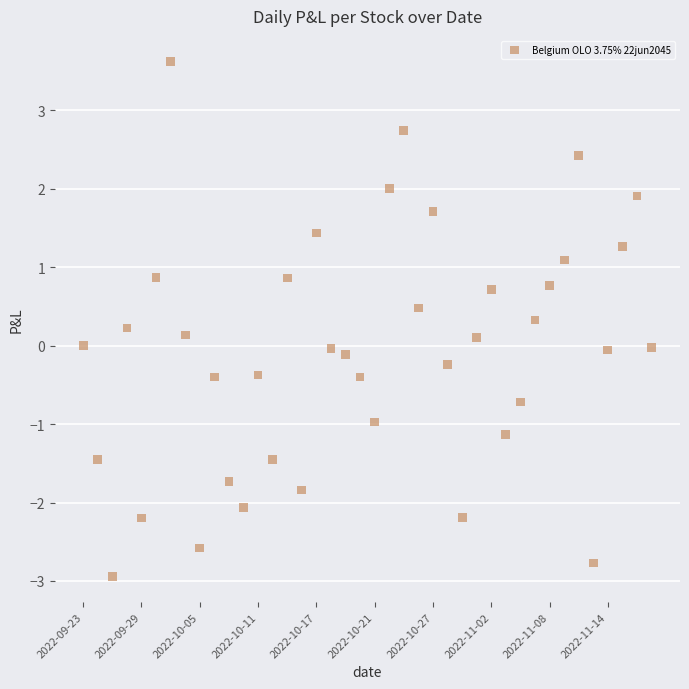

What is the range of Y values (max minus min)?

6.6